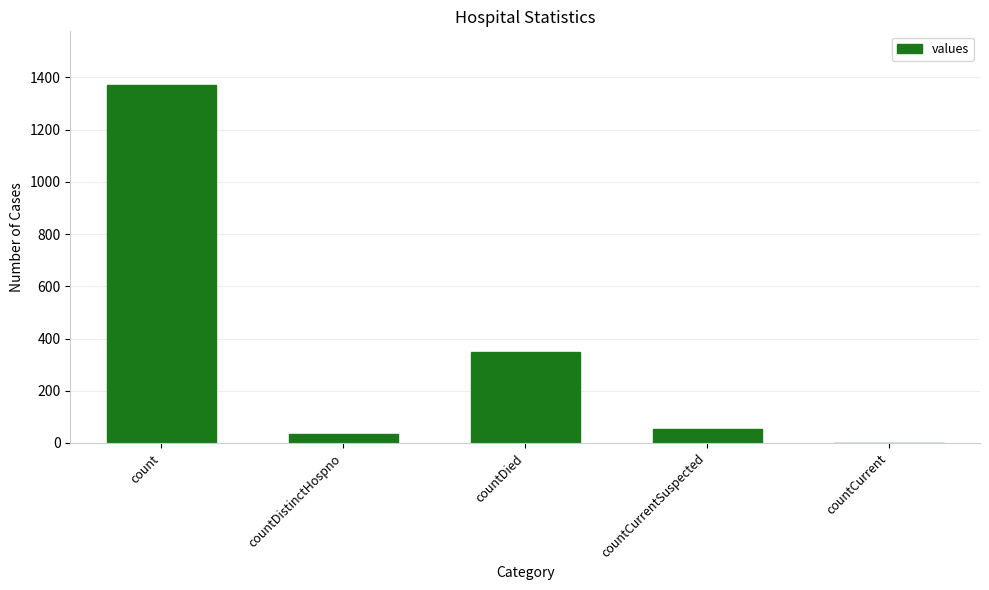

Reading left to right, what are all the values shown in this chart?

1371	33	349	52	0